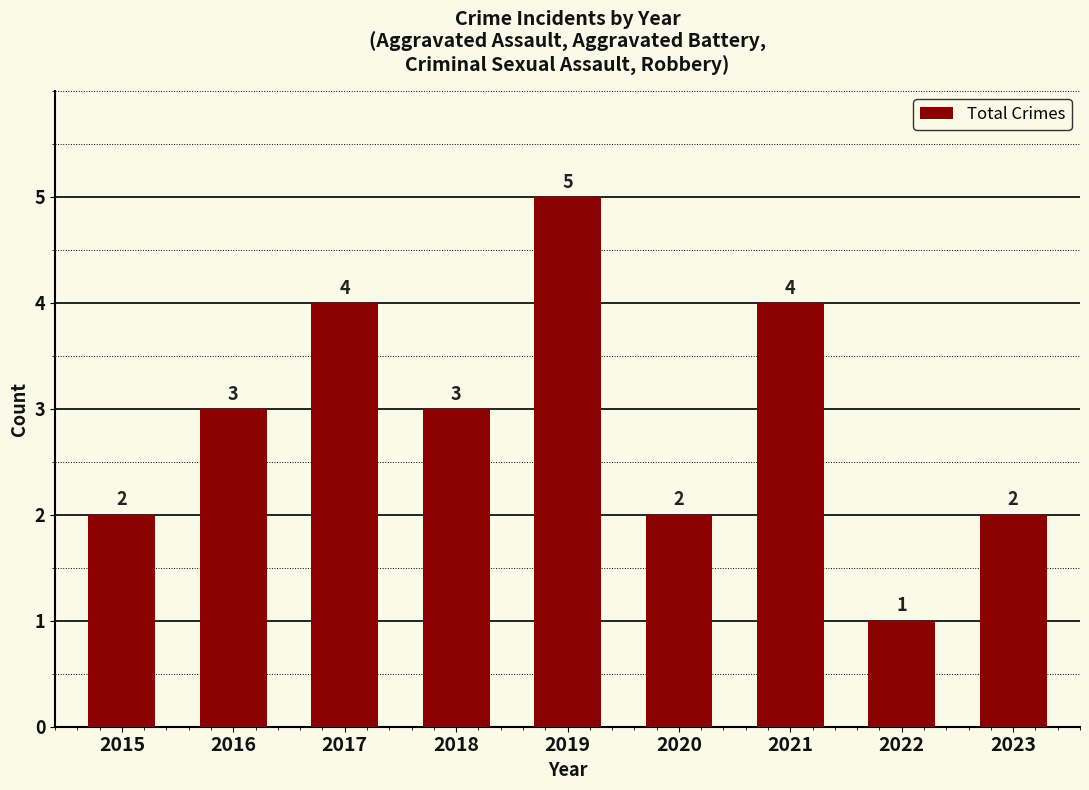

What is the approximate value at 2018?

3